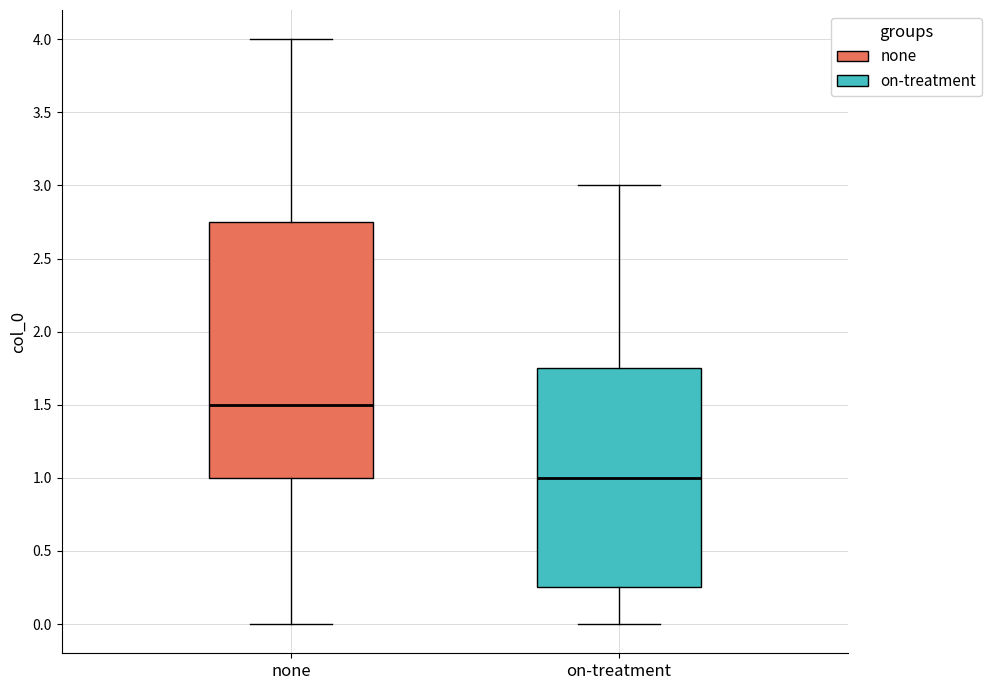

Where does the upper whisker of the box for on-treatment end on the y-axis? The values are not printed on the chart, so give them approximately, as read against the axis.

3.00